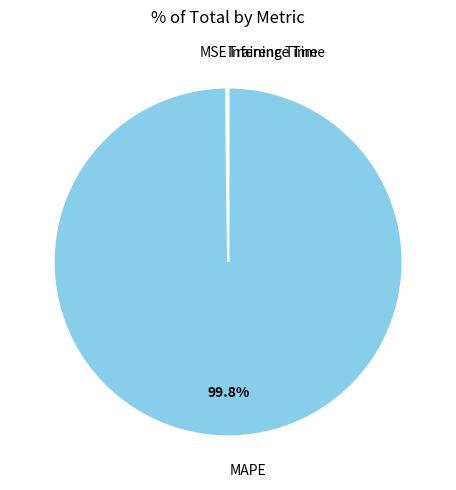

Is there any slice that represents more than half of the pie?

Yes